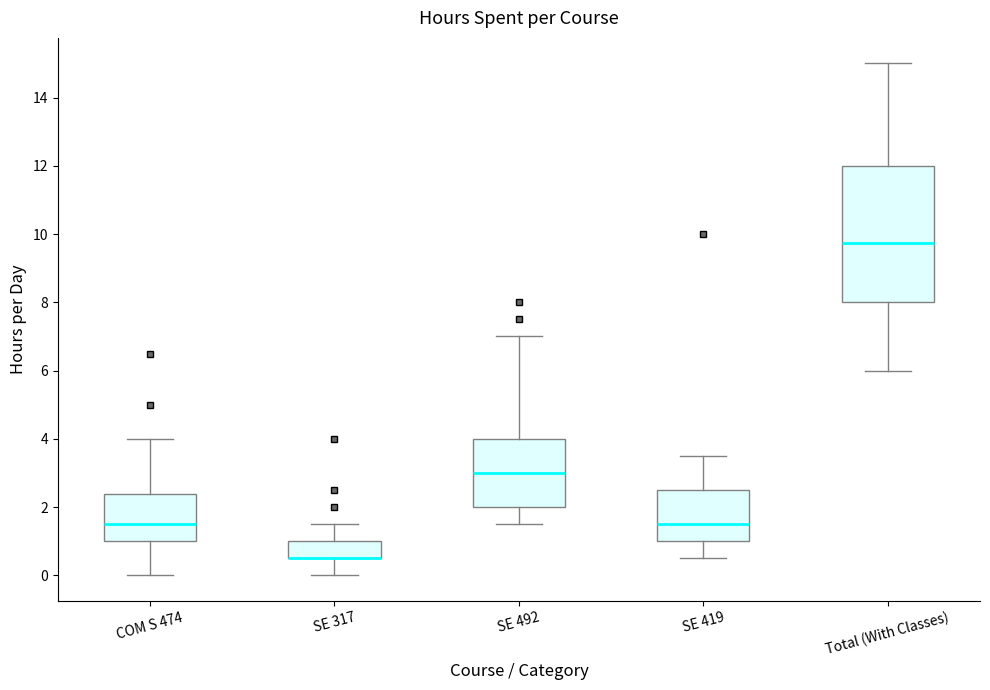

Where is the upper edge of the box for SE 492 on the y-axis? The values are not printed on the chart, so give them approximately, as read against the axis.

4.0